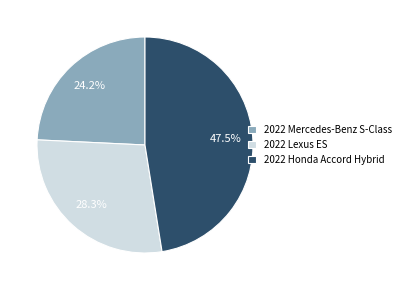

What is the ratio of the value at 2022 Mercedes-Benz S-Class to the value at 2022 Honda Accord Hybrid?

0.5